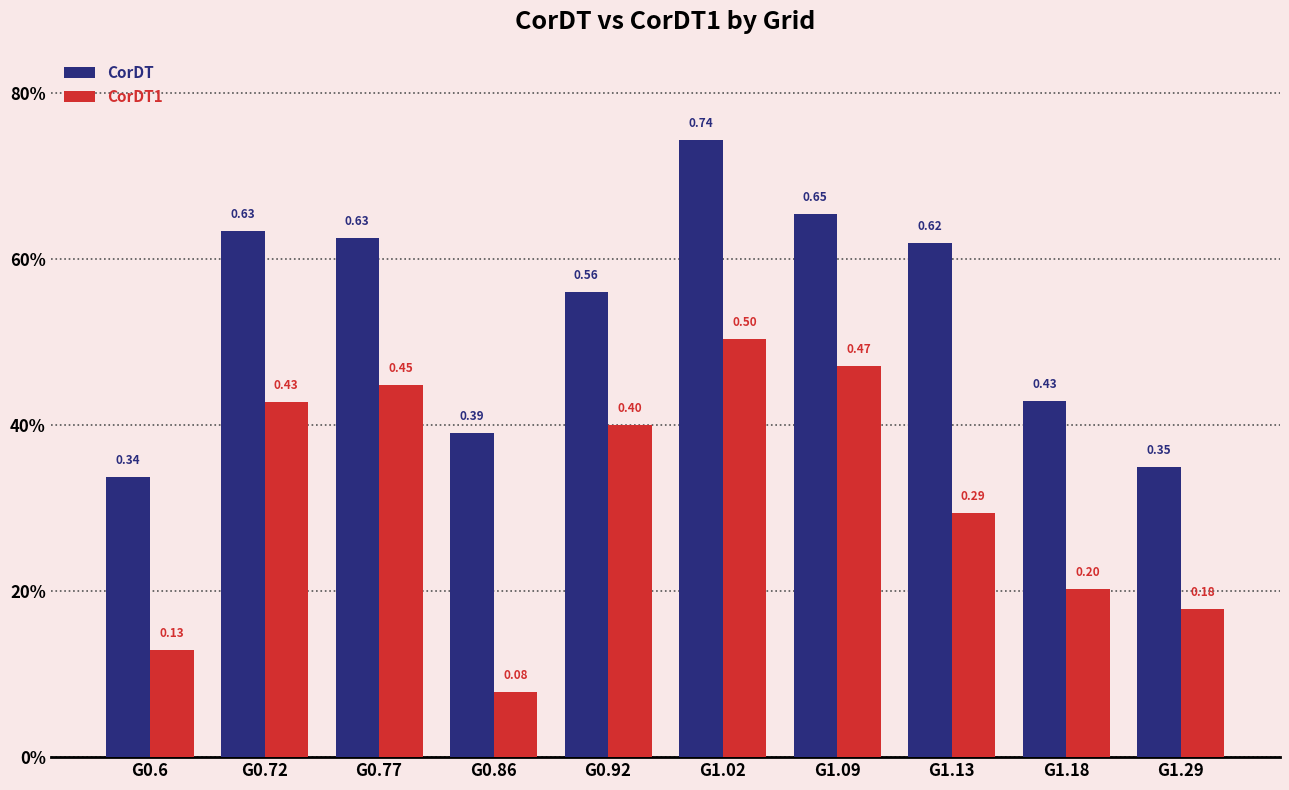

What is the spread (max minus min) of values at G0.72?

0.2